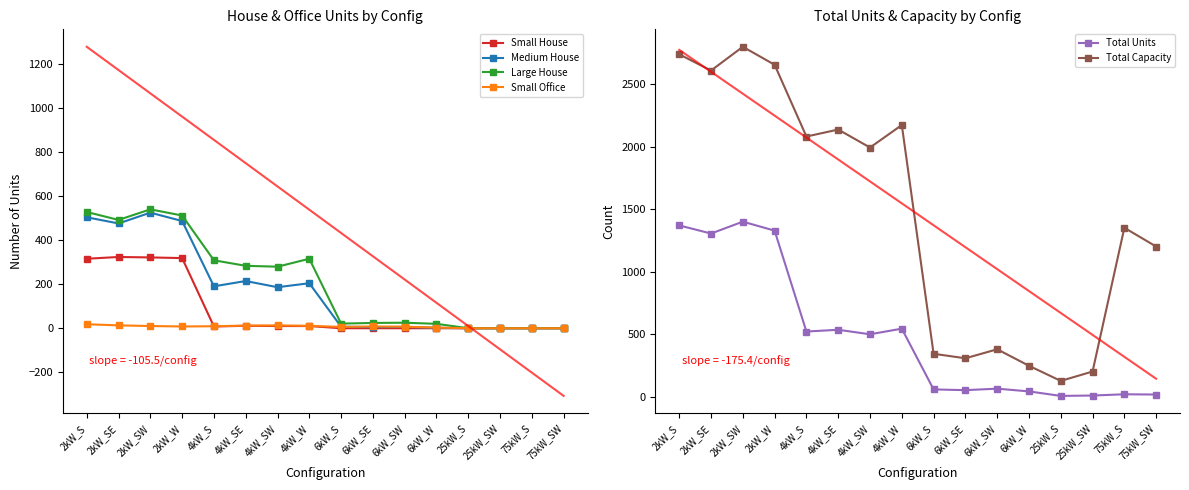

True or false: Small Office and Total Capacity intersect in this chart.

False